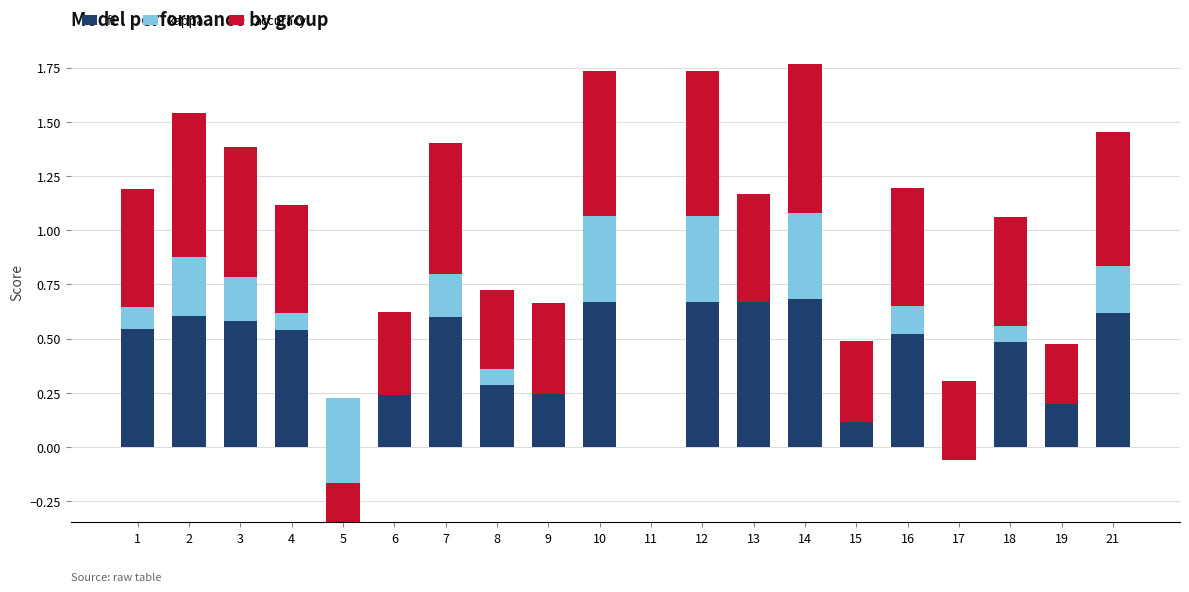

Rank the categories by kappa value from highest to lowest.

10, 12, 14, 2, 21, 3, 7, 16, 1, 4, 18, 8, 11, 13, 6, 9, 19, 15, 17, 5